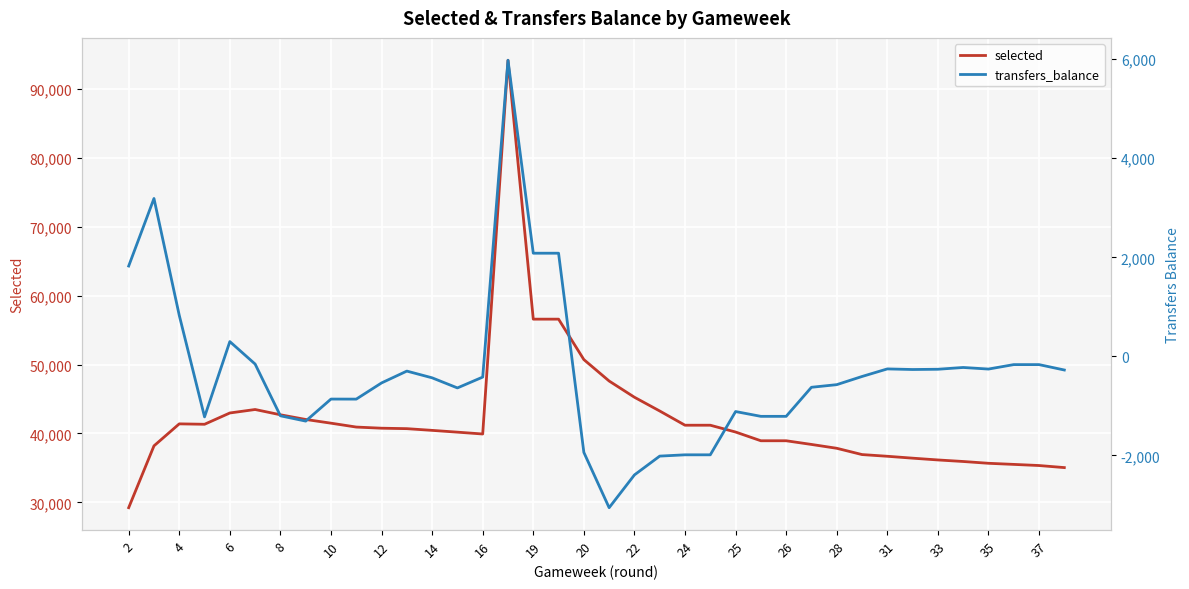

What is the highest value of the selected series?

94207